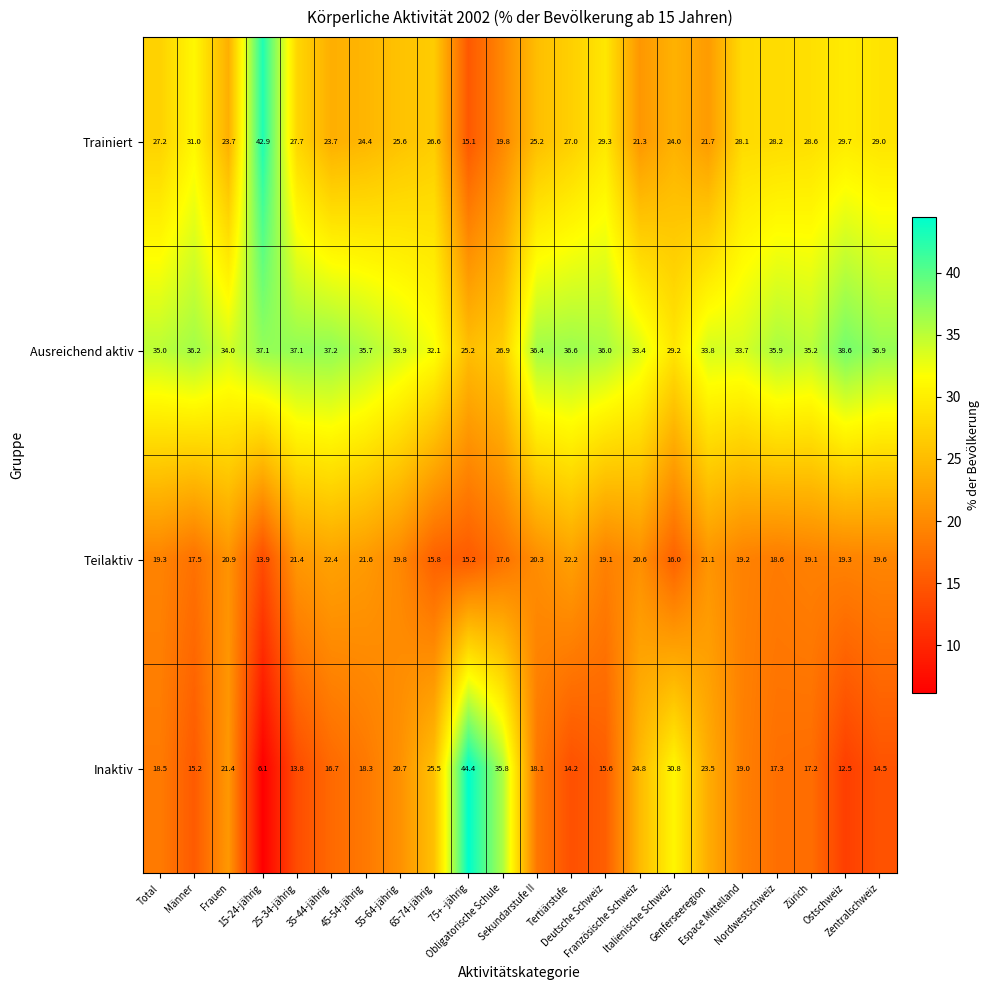

What is the difference between the second highest and second lowest values in the Teilaktiv series?

7.0